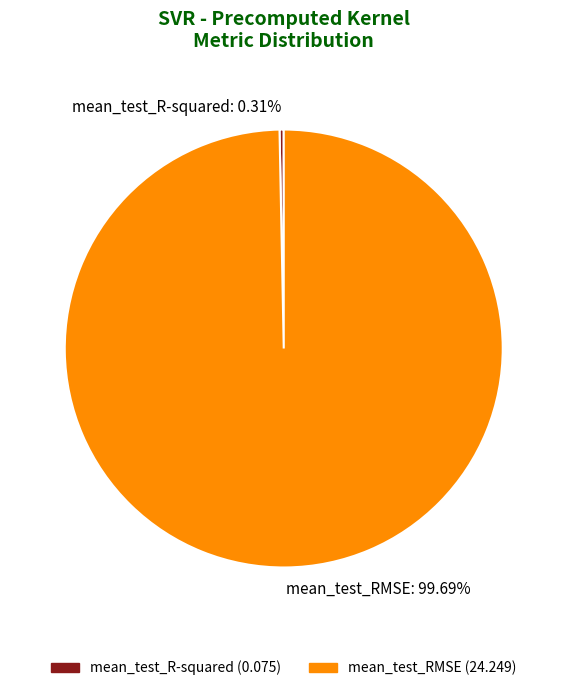

To the nearest percent, what is the combined percentage of mean_test_RMSE and mean_test_R-squared?

100%